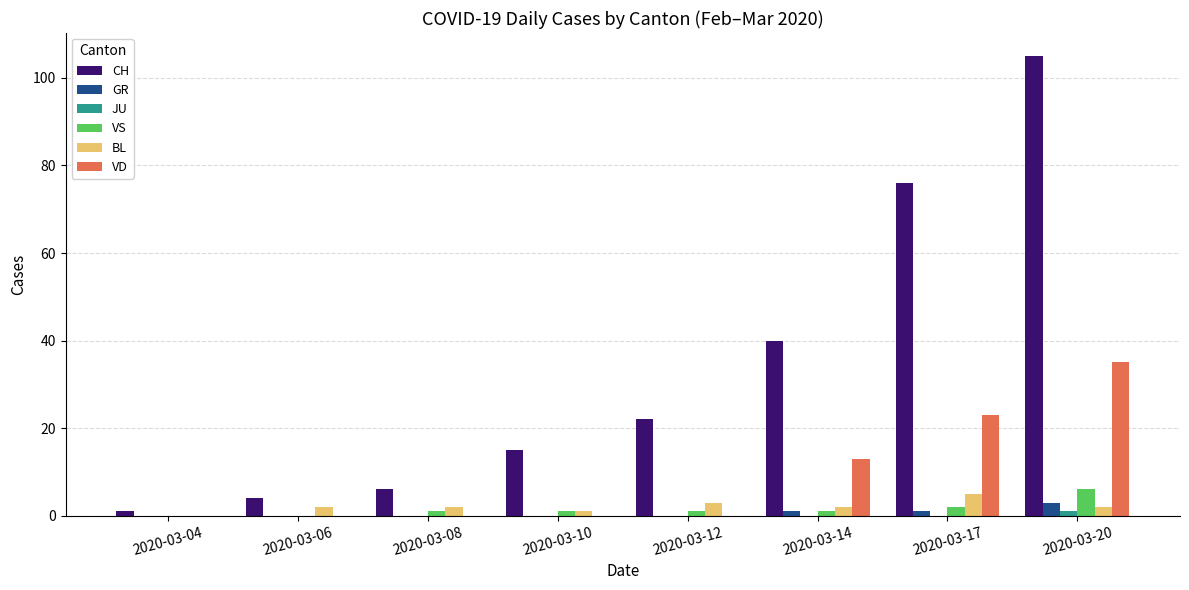

Which series has the largest range (max minus min)?

CH